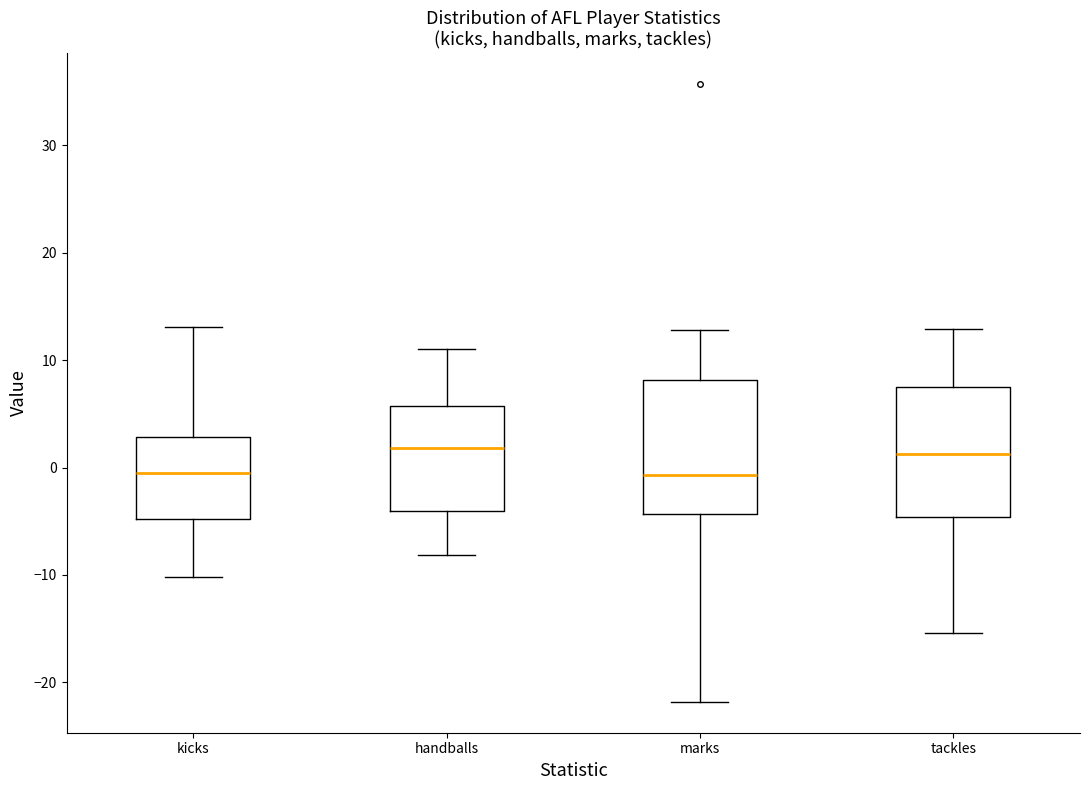

Reading left to right, transcribe this box plot: for each box, give where its median line is, the range the box spans, and where its two whiskers end, as read against the y-axis. The values are not printed on the chart, so give them approximately, as read against the axis.

kicks: median -1, box -5 to 3, whiskers -10 to 13
handballs: median 2, box -4 to 6, whiskers -8 to 11
marks: median -1, box -4 to 8, whiskers -22 to 13
tackles: median 1, box -5 to 8, whiskers -15 to 13